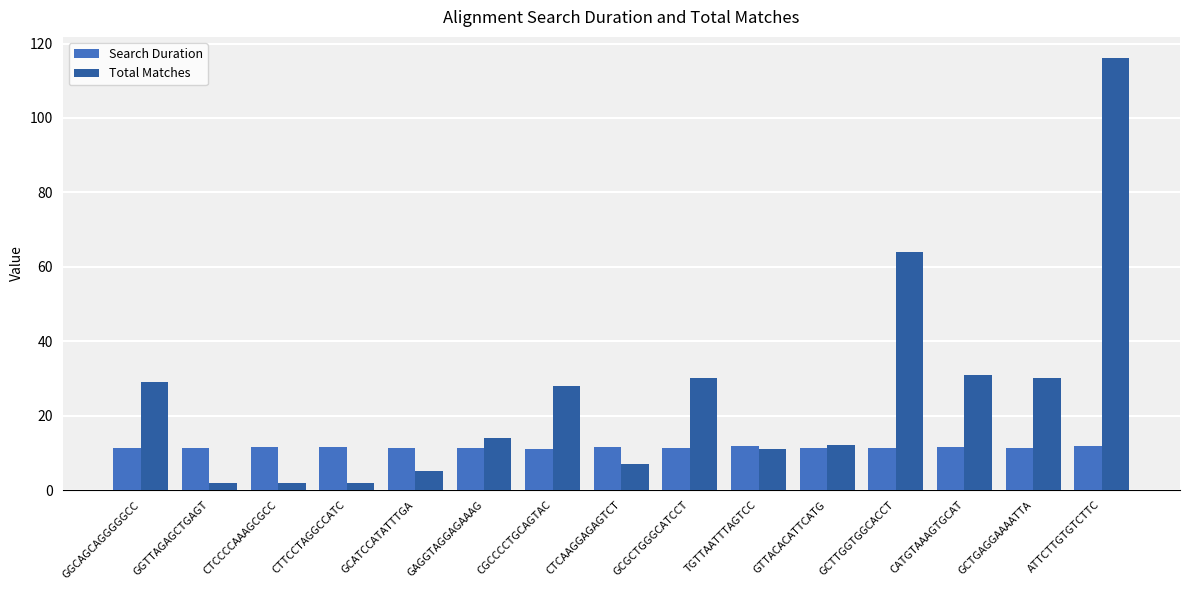

At CGCCCCTGCAGTAC, list the series in order from smallest to largest.

Search Duration, Total Matches